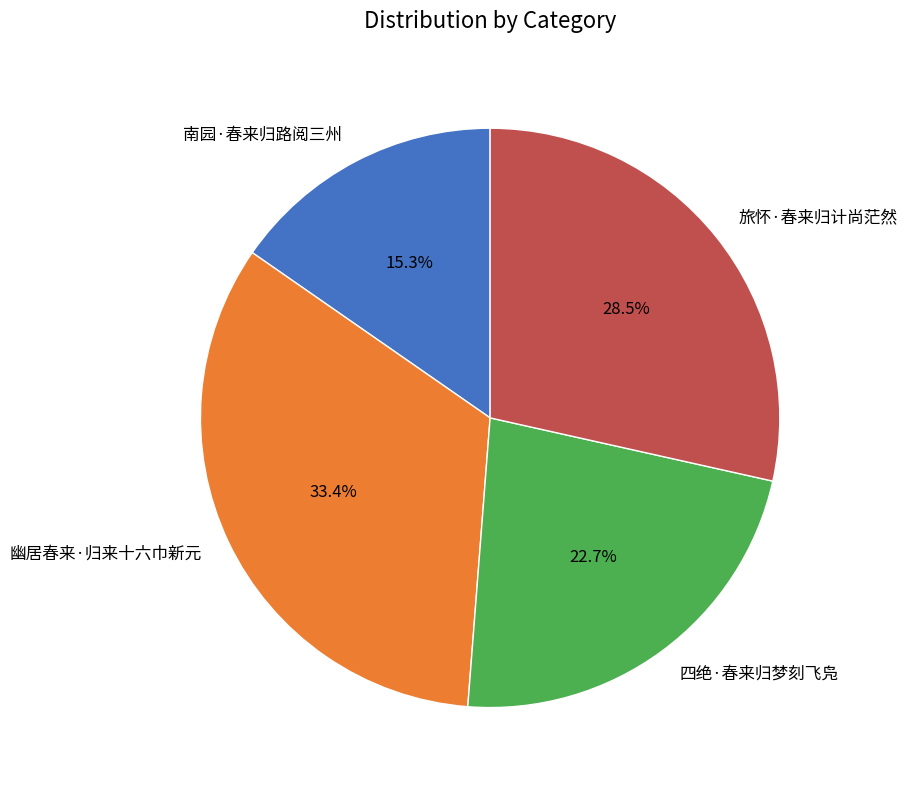

Which category has the smallest portion of the pie?

南园·春来归路阅三州